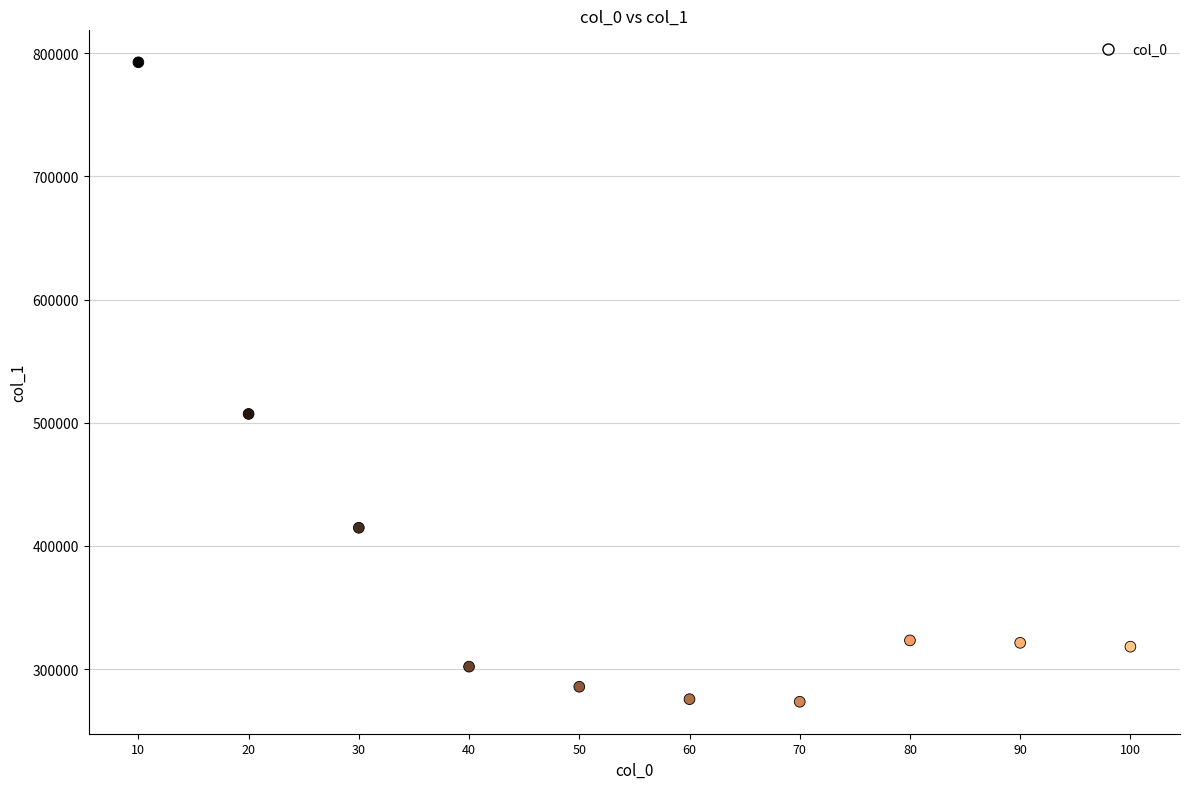

What Y value in the scatter plot is closest to 533049?

507154